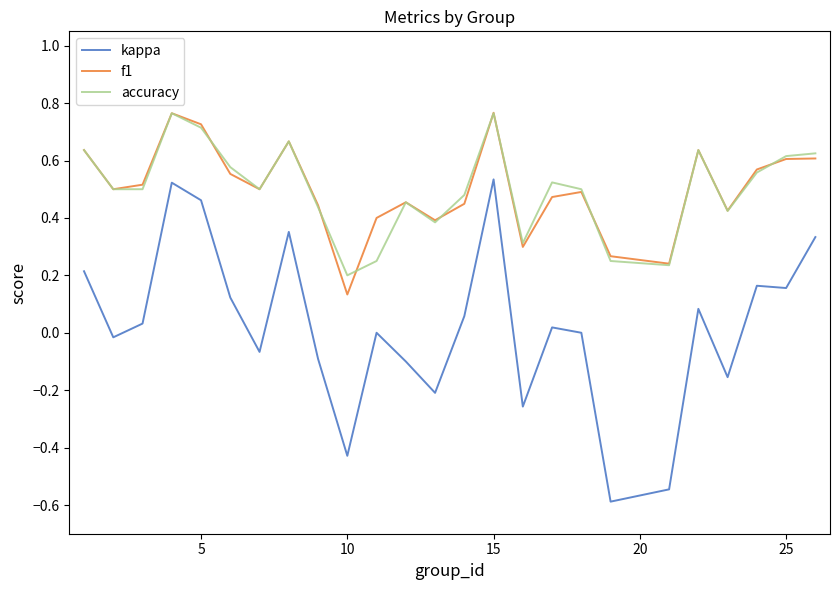

Which series has the largest range (max minus min)?

kappa